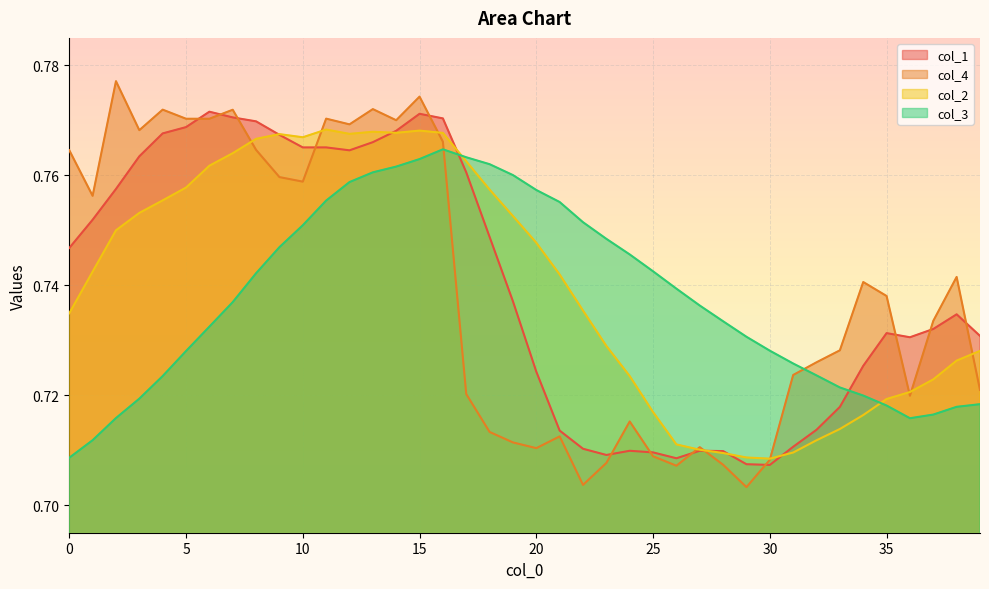

What is the value of the col_4 point at the 35th from the left?

0.7